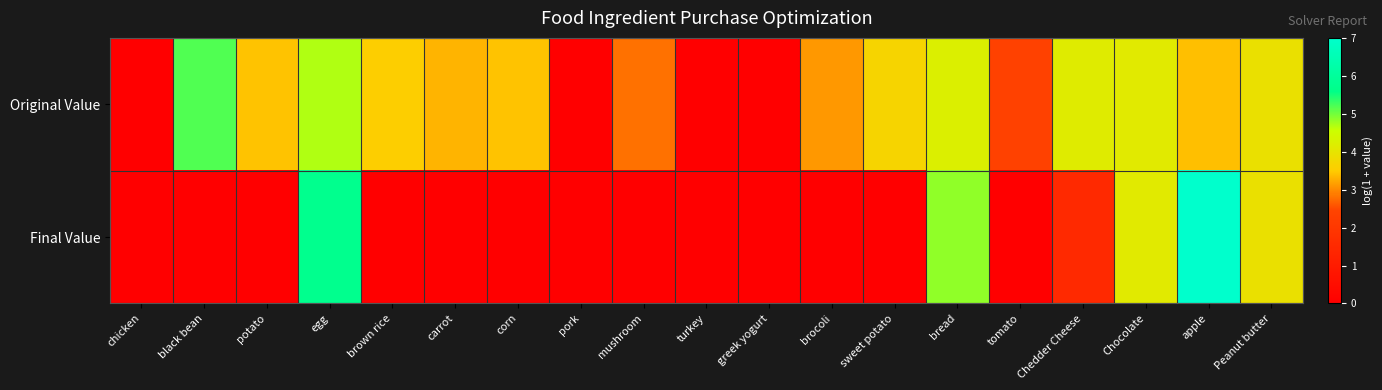

At tomato, list the series in order from largest to smallest.

Original Value, Final Value